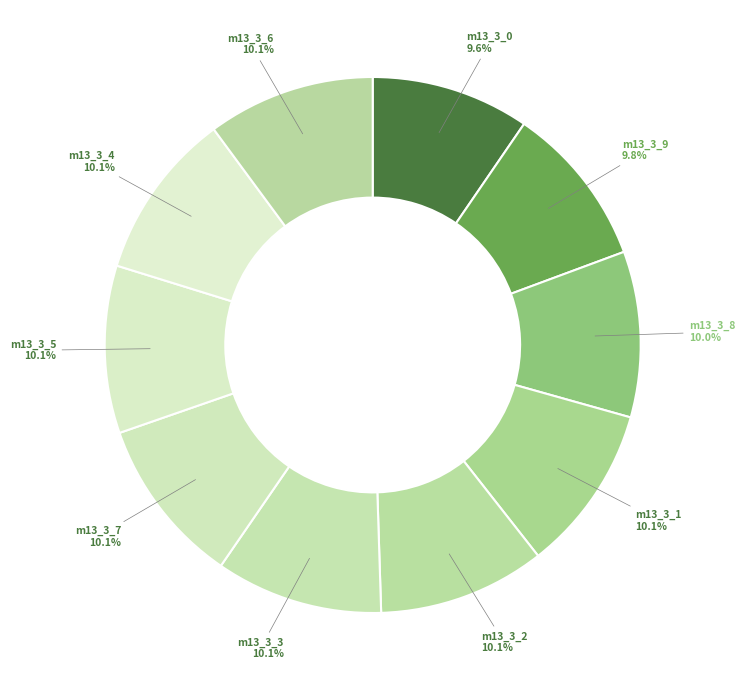

How many segments does this pie chart have?

10